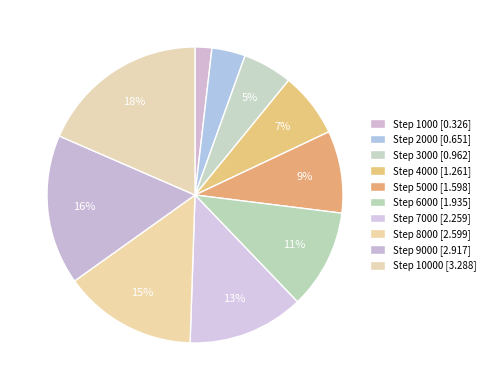

How many slices are in this pie chart?

10